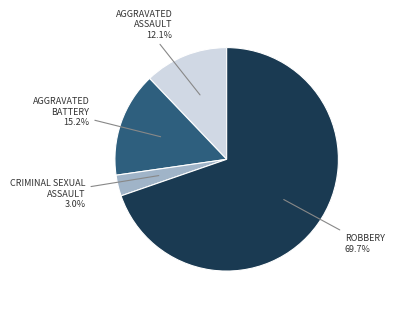

Count the number of slices in the pie.

4